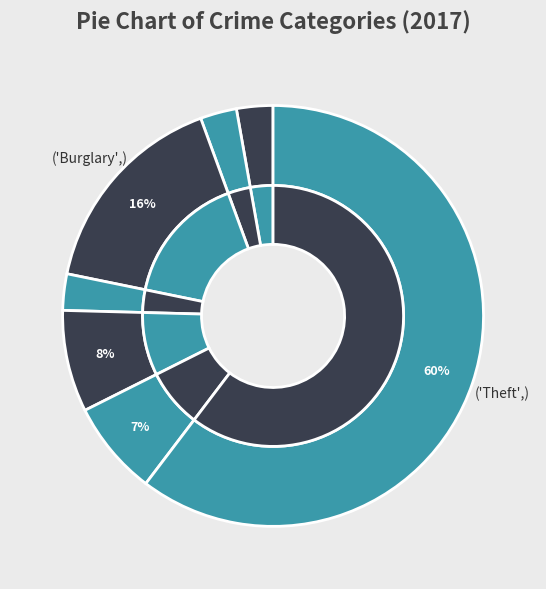

How many slices are in this pie chart?

7